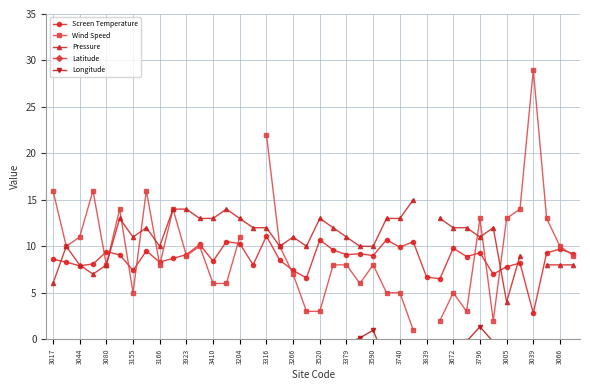

True or false: Screen Temperature has a value of 7.4 at 3155.

True